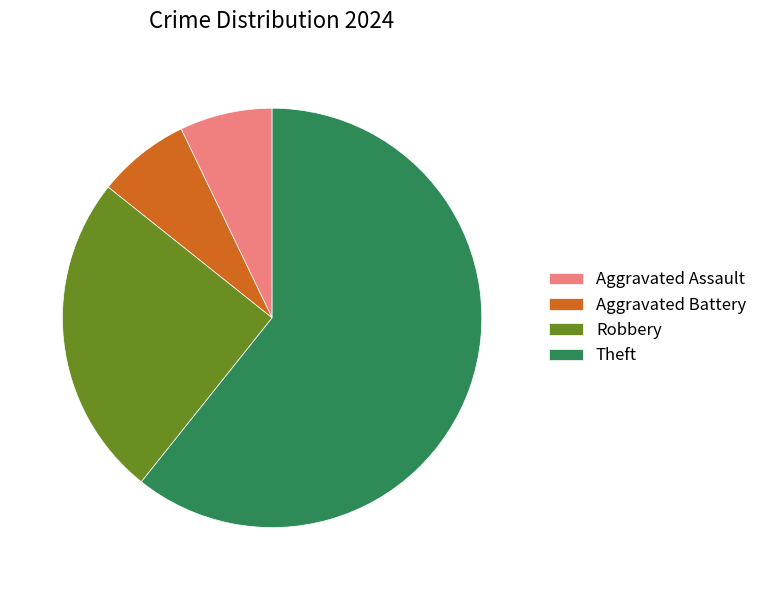

What is the ratio of the value at Theft to the value at Aggravated Assault?

8.5